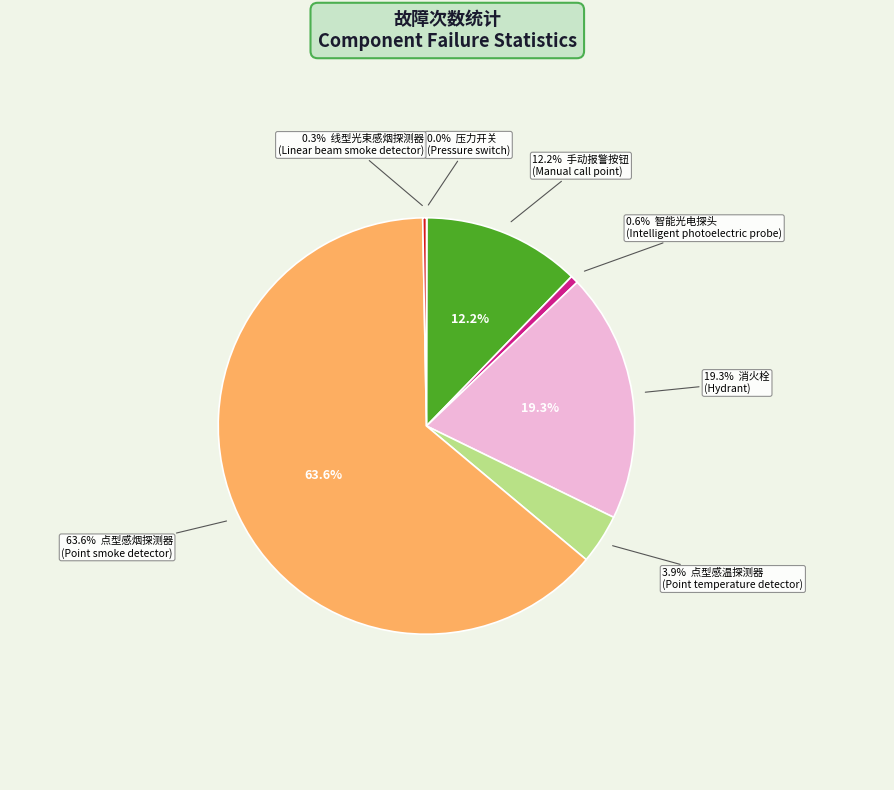

What is the smallest slice in the pie chart?

压力开关
(Pressure switch)